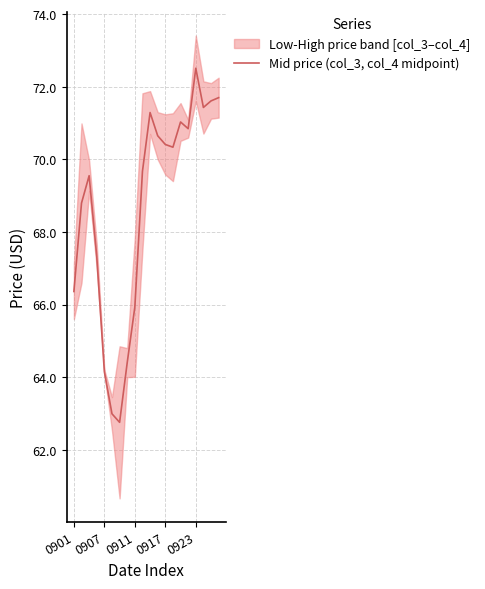

True or false: Mid price (col_3, col_4 midpoint) has a value of 29.1 at 0923.

False